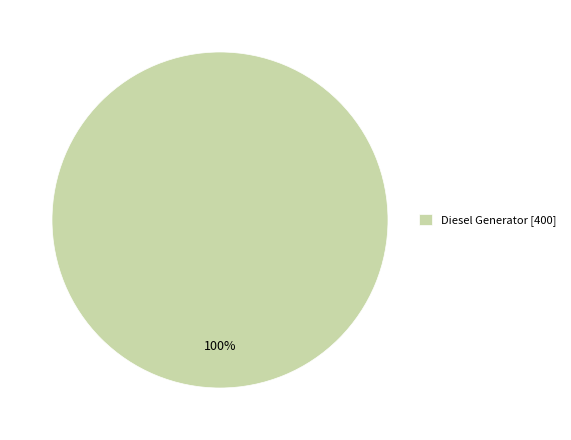

True or false: Diesel Generator [400] accounts for 100% of the total.

True